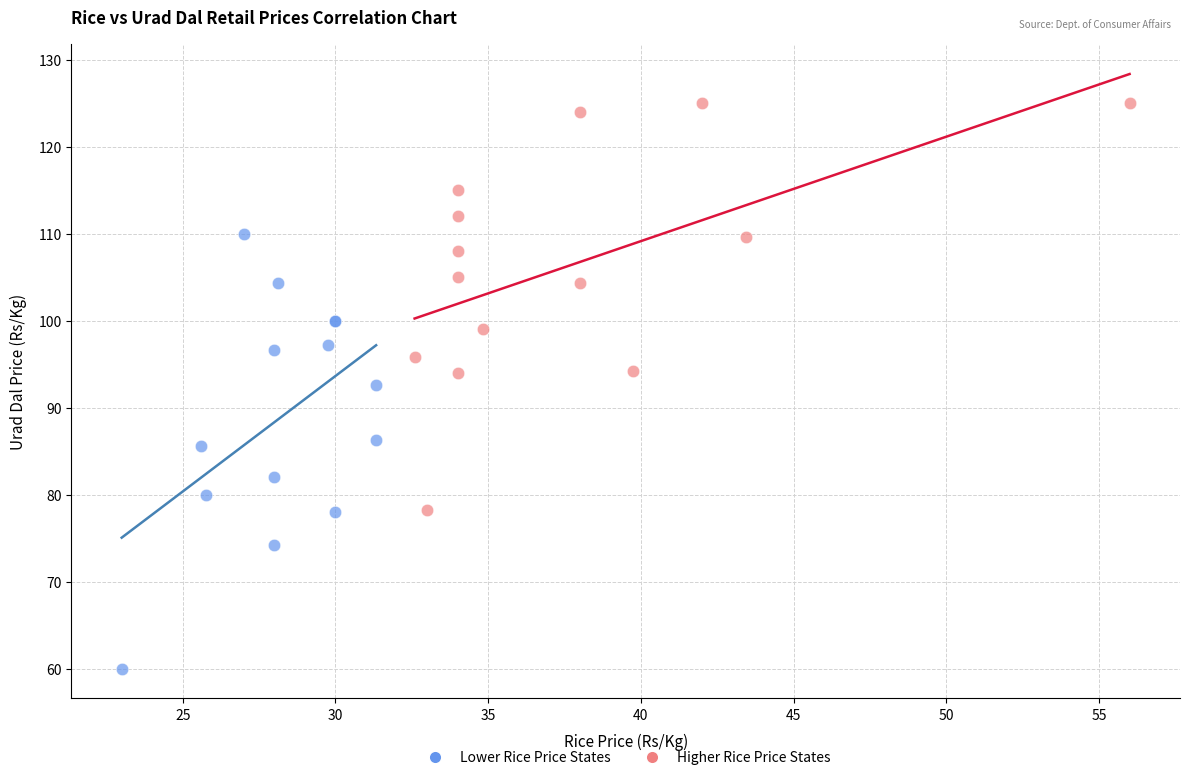

Which series reaches the maximum Y coordinate?

Higher Rice Price States